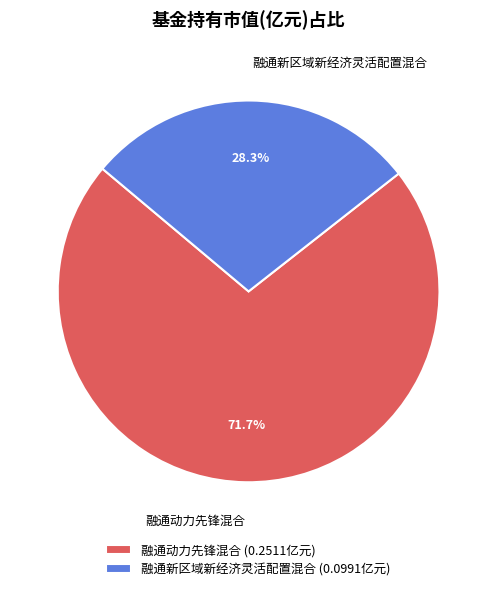

How many slices are in this pie chart?

2